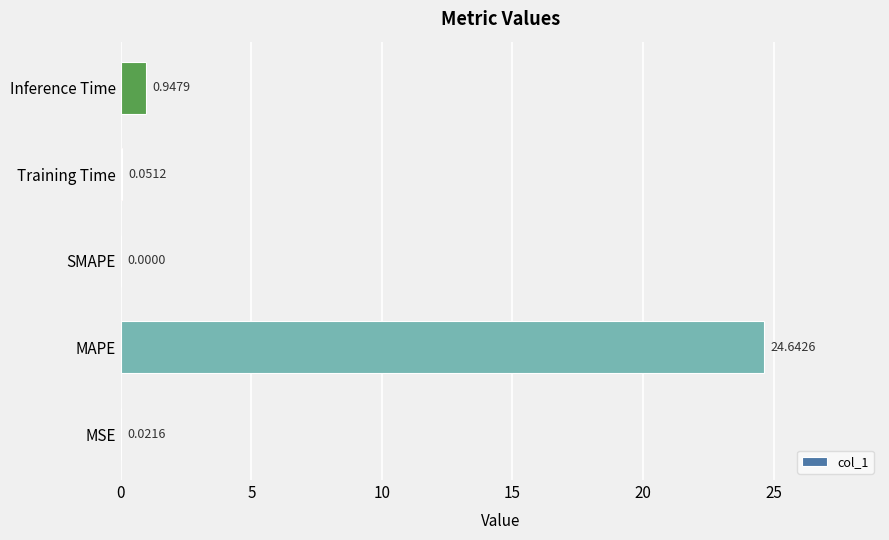

Which label corresponds to the largest value in the chart?

MAPE